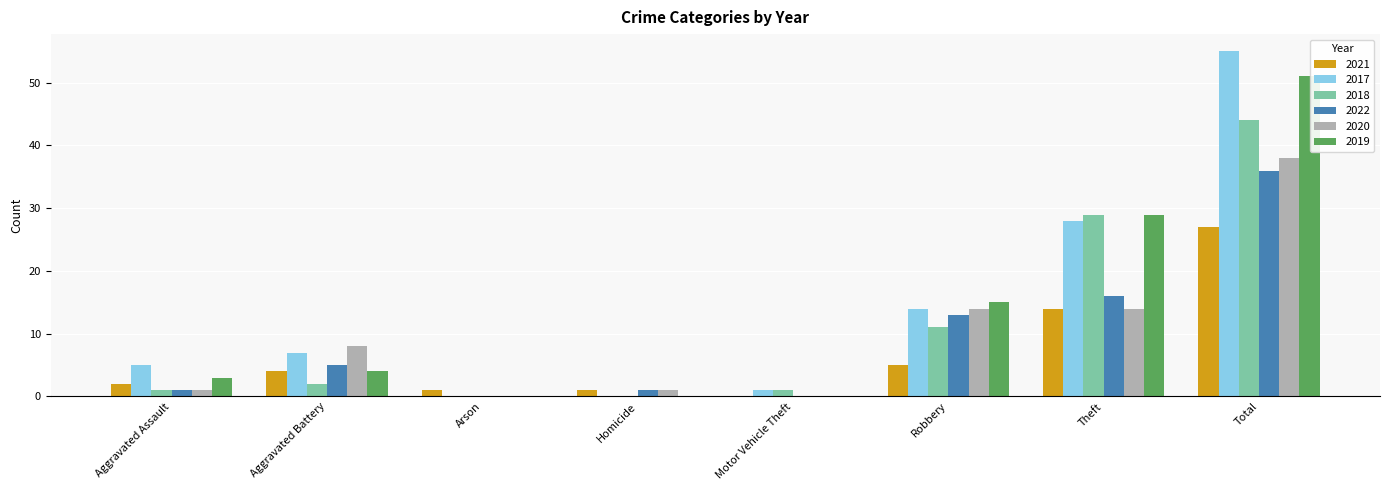

Which series has the largest total across all categories?

2017